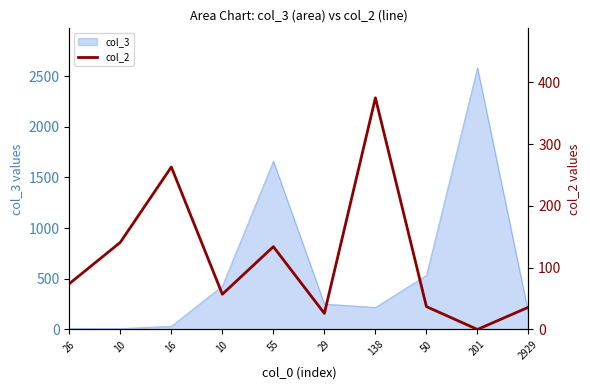

Approximately how many times larger is the value at 10 compared to 29?

2.2